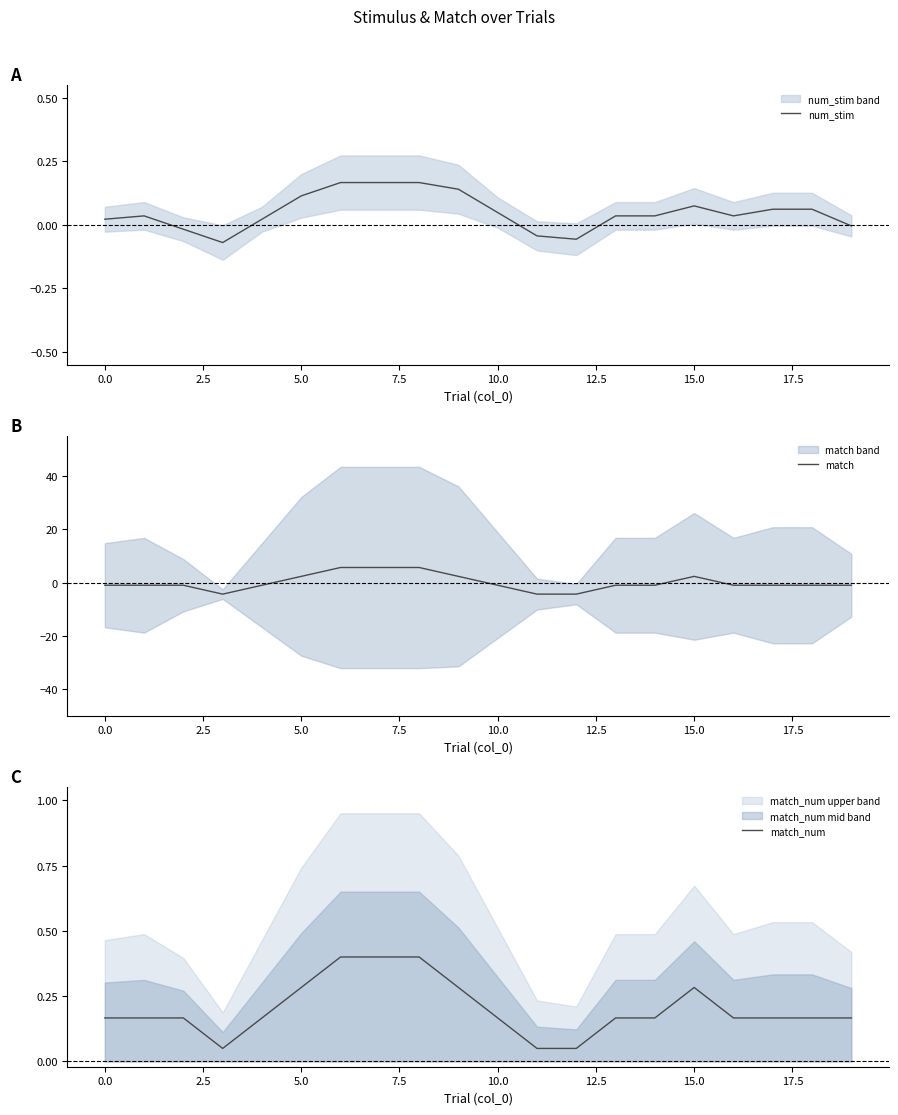

The value of match at 15.0 is 2.3. True or false?

True